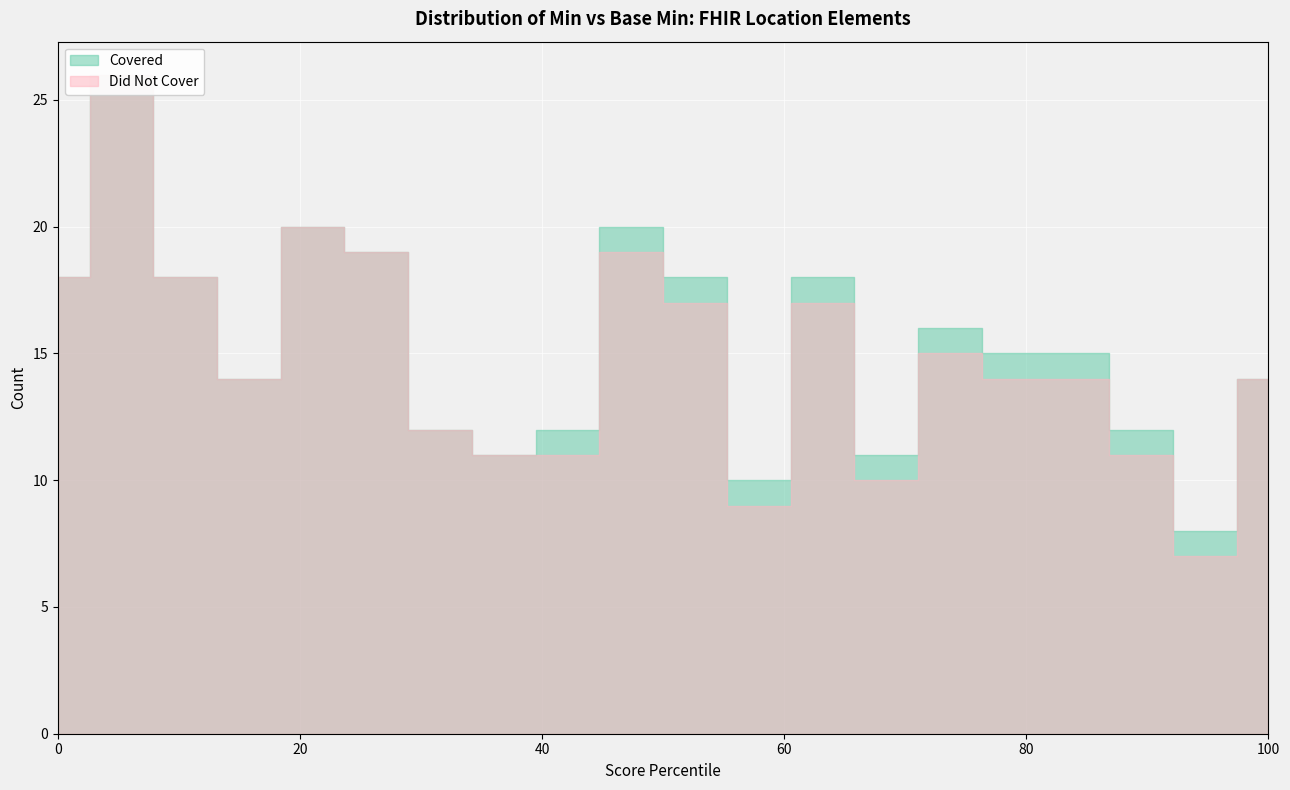

List the series in order of their peak value, lowest first.

Did Not Cover, Covered